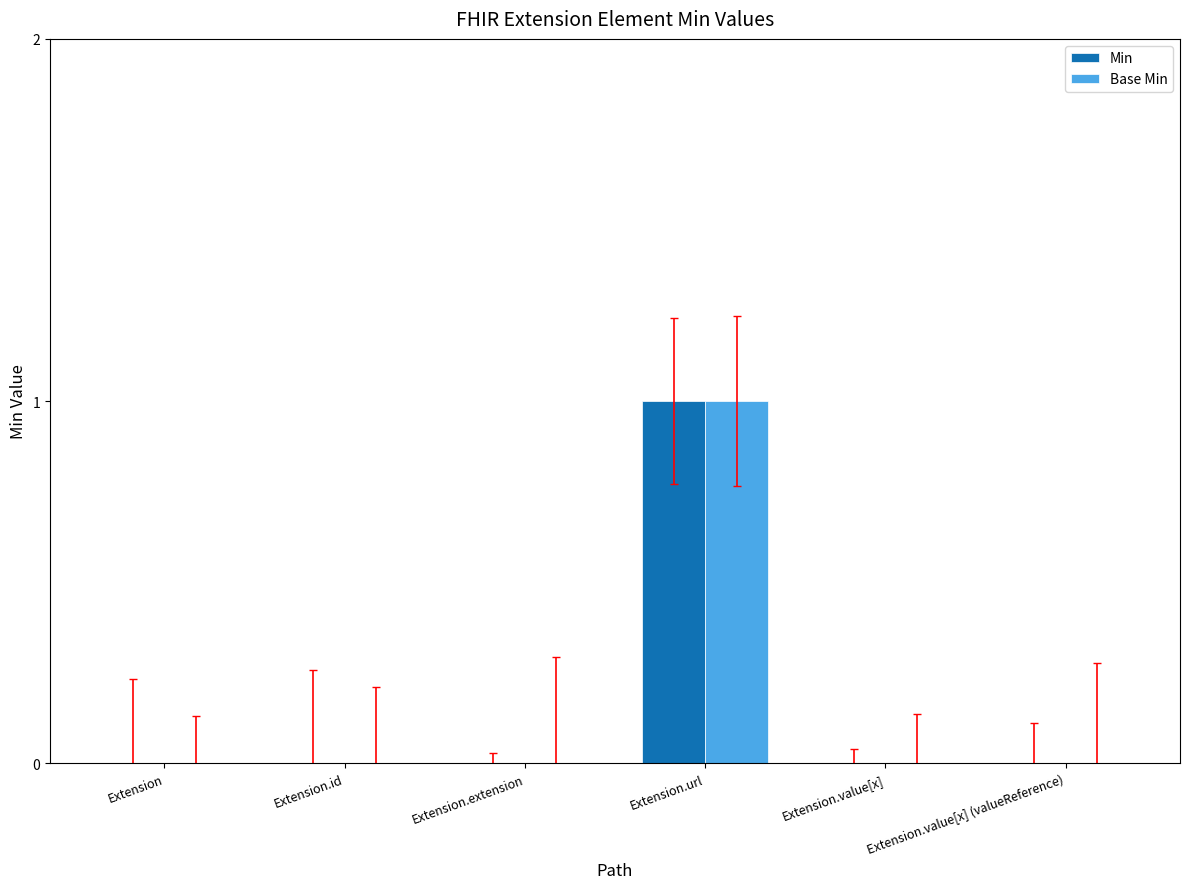

Which category has the highest value in the Base Min series?

Extension.url